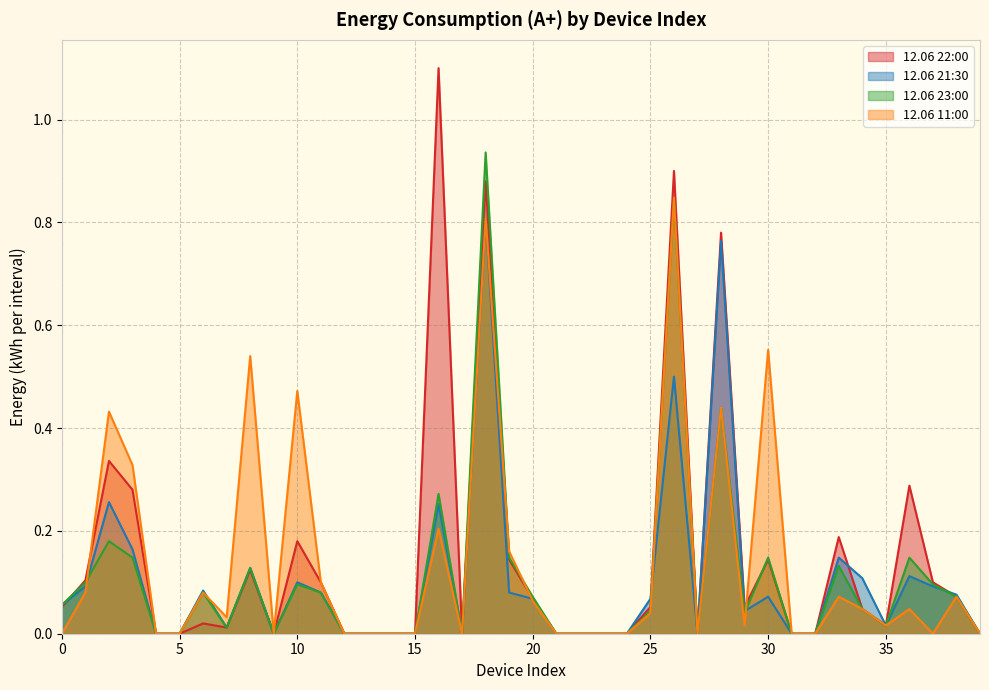

In 12.06 23:00, how many points are lower than both neighbors (excluding endpoints)?

6